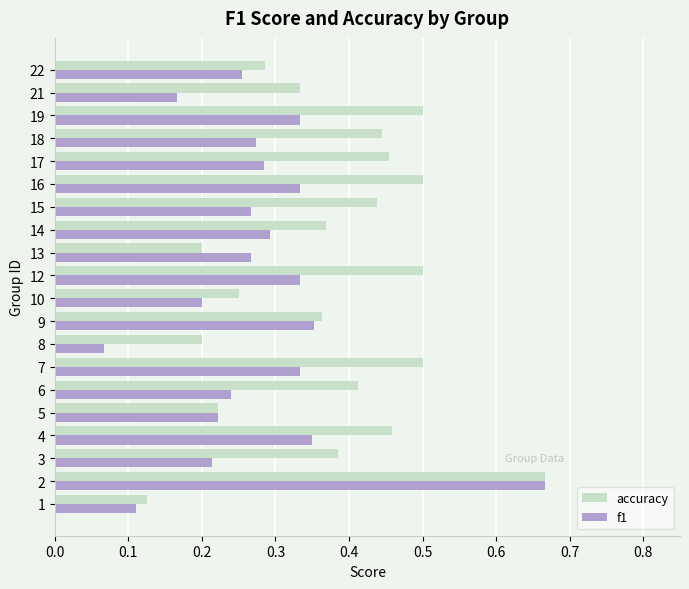

How many f1 values are between 0 and 1?

20